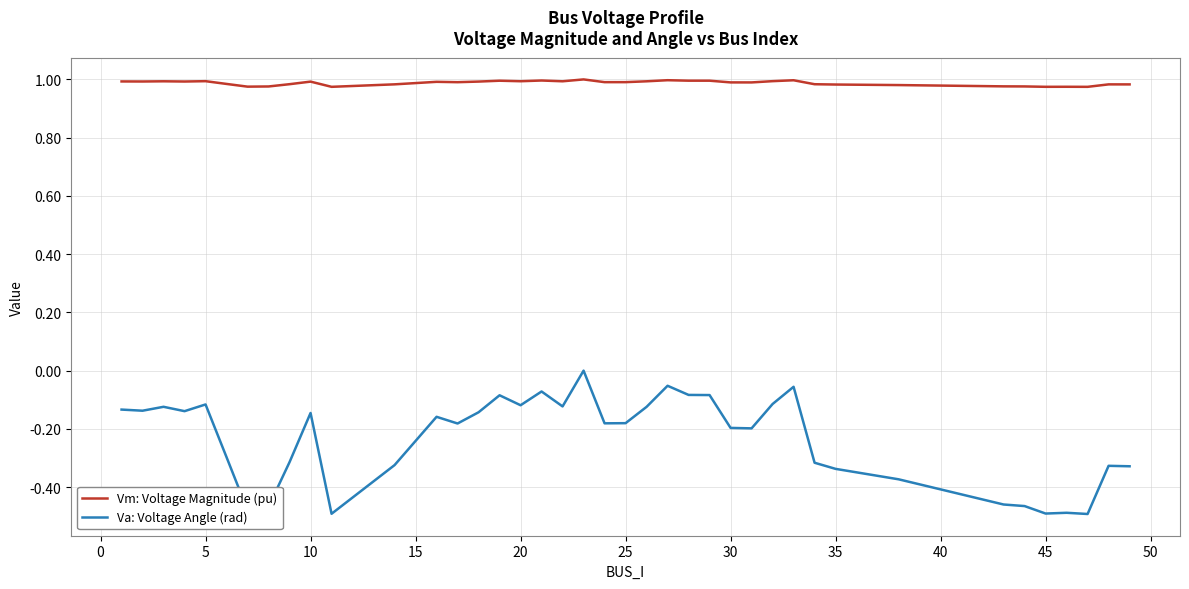

True or false: Vm: Voltage Magnitude (pu) and Va: Voltage Angle (rad) intersect in this chart.

False